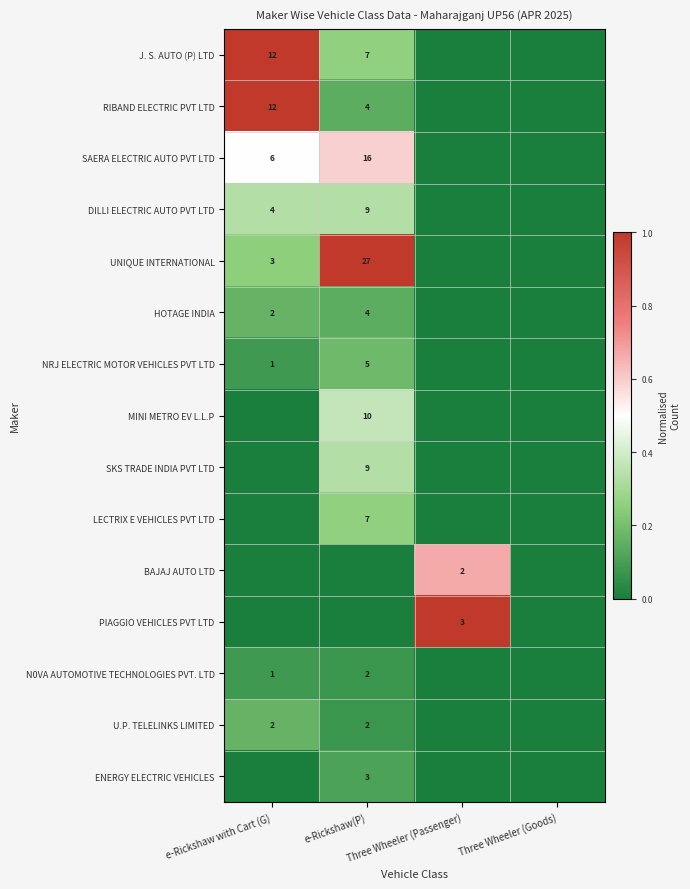

Where is DILLI ELECTRIC AUTO PVT LTD nearest to the value 0?

Three Wheeler (Passenger)